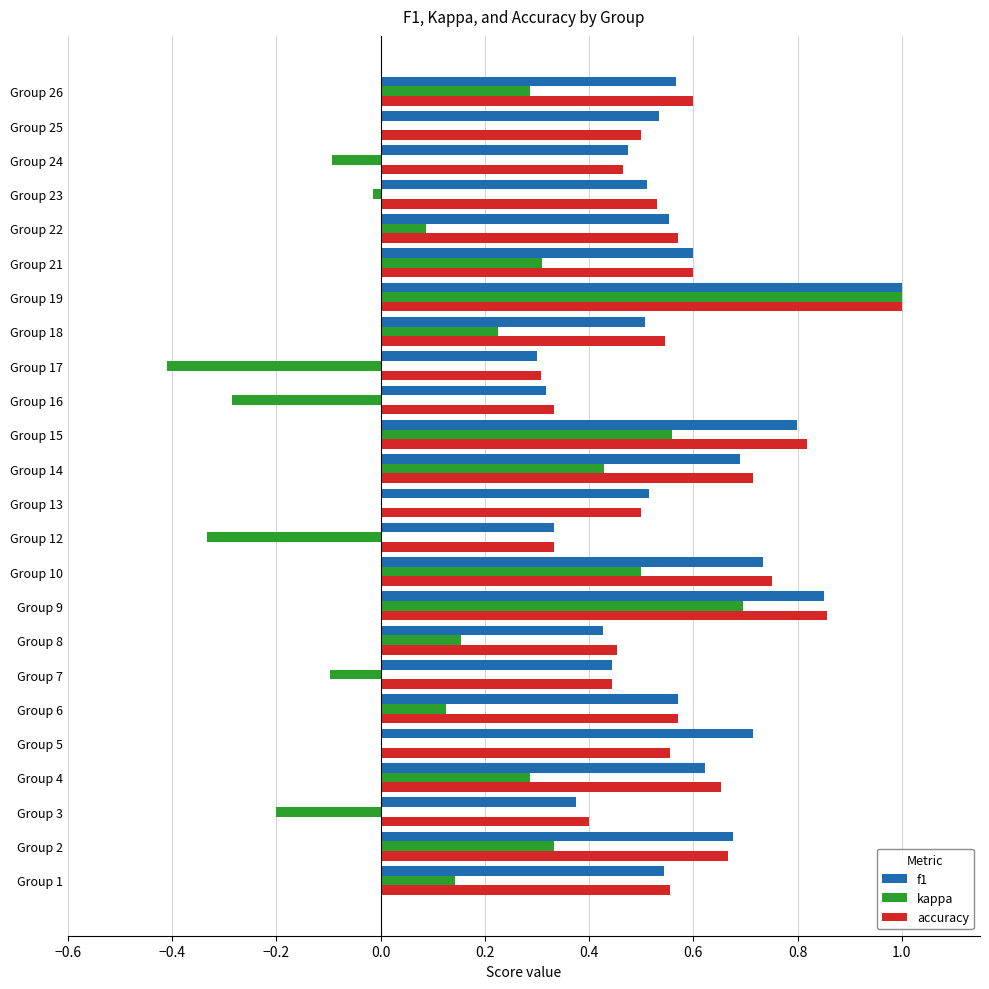

What is the sum of all f1 values?

13.7